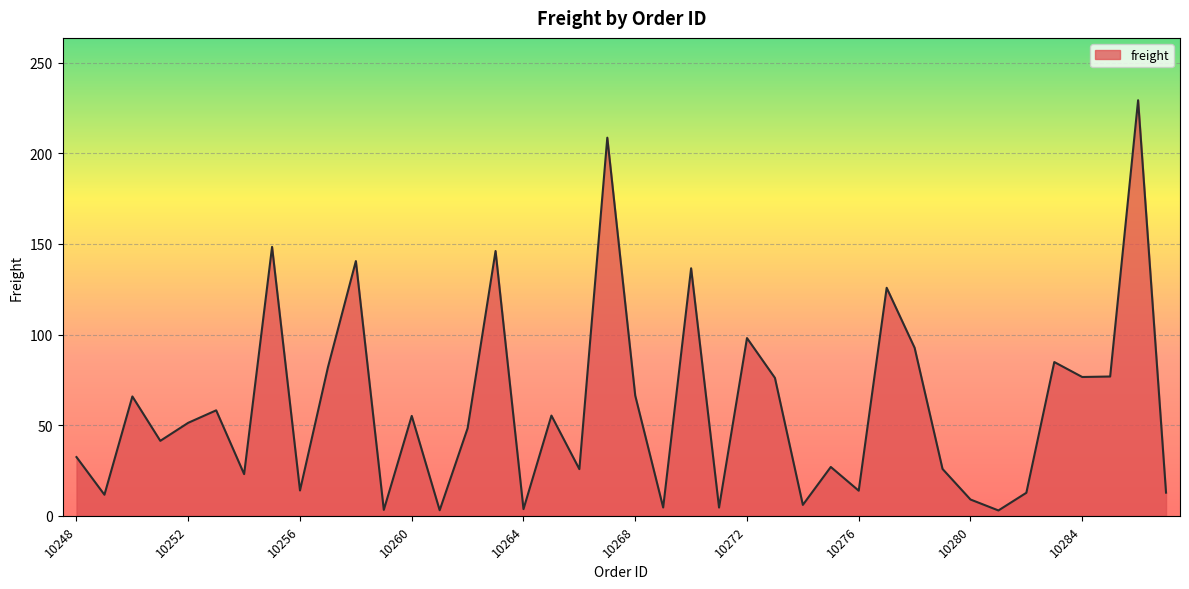

How many lines are shown in the chart?

1